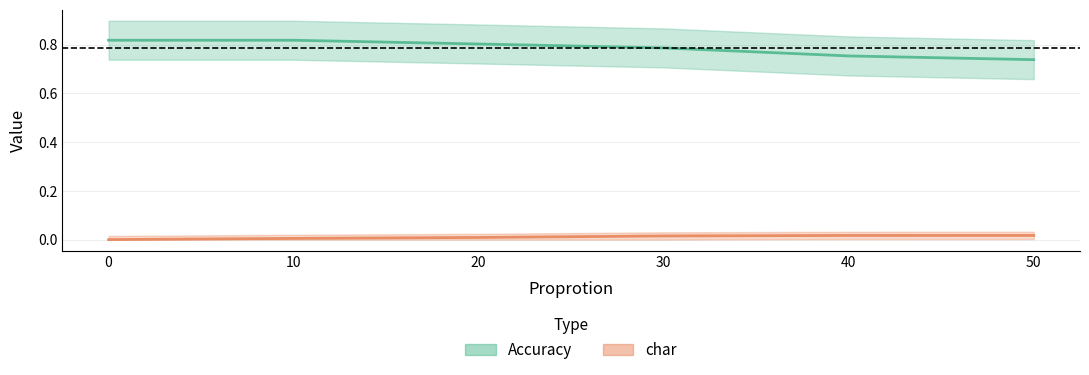

True or false: Accuracy has more than 1 interior local peaks.

False